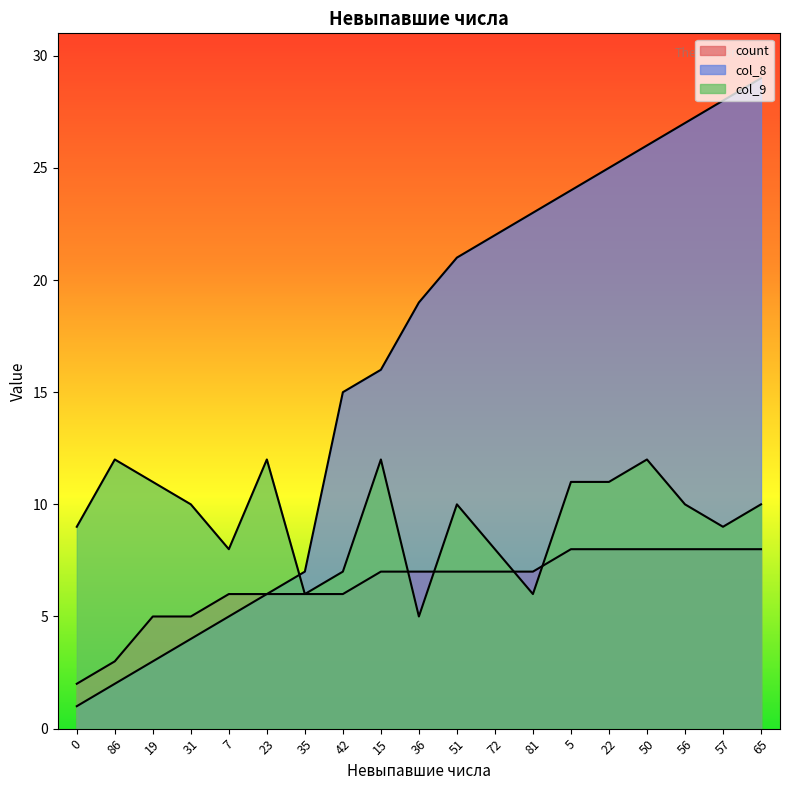

What is the label of the 6th point from the right?

5